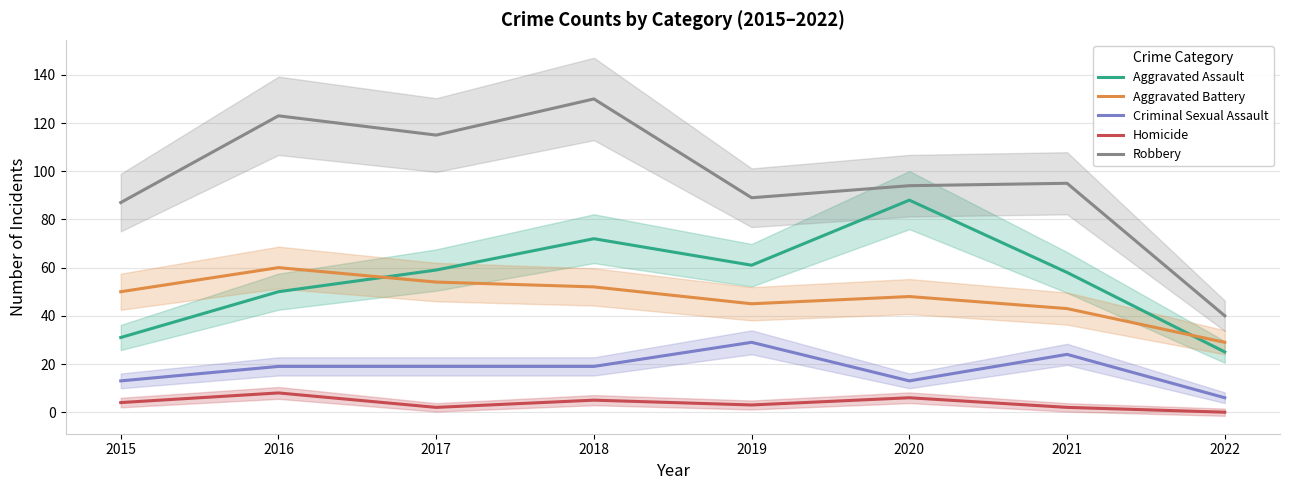

List the labels in order of Aggravated Battery value, largest first.

2016, 2017, 2018, 2015, 2020, 2019, 2021, 2022